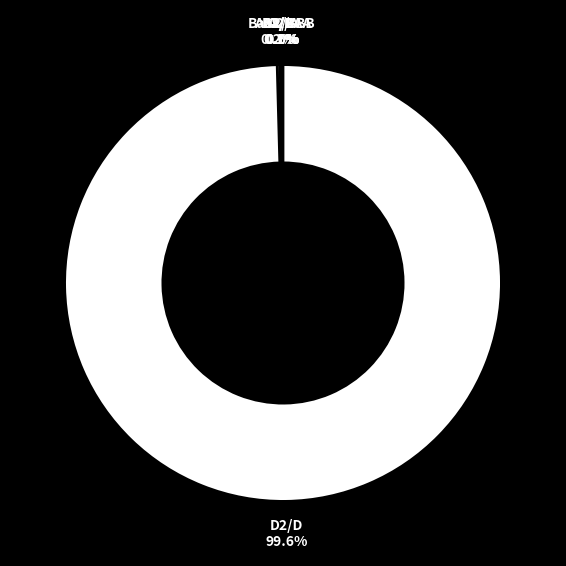

Which slice is the largest?

D2/D